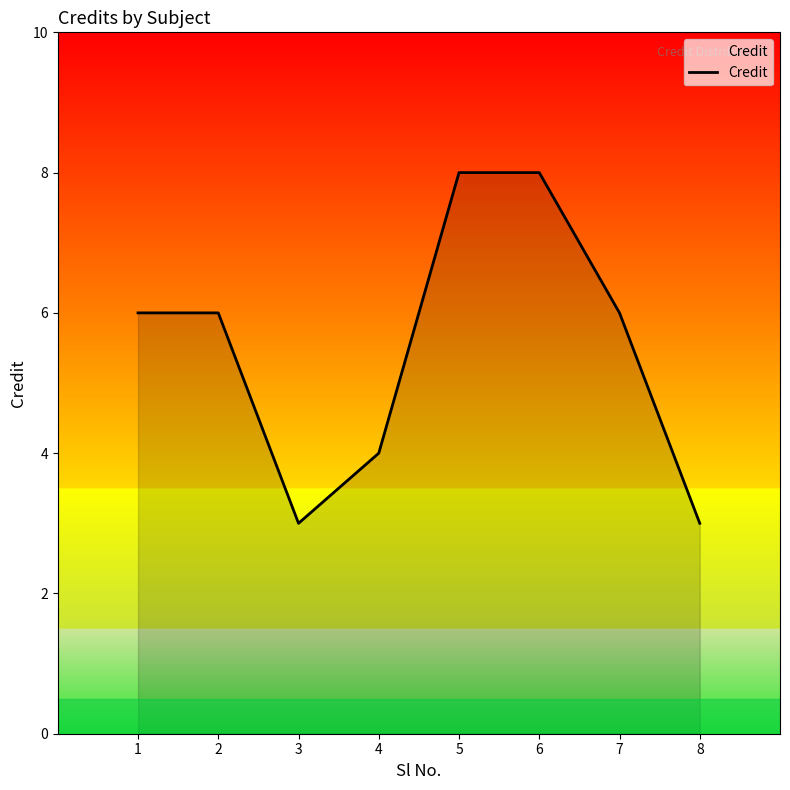

What is the approximate value at 5?

8